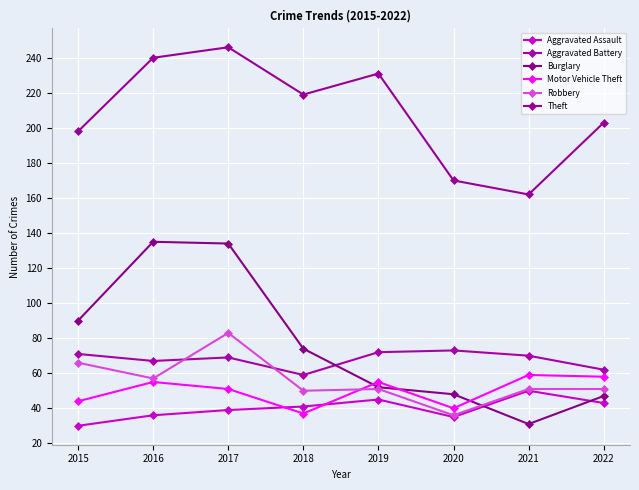

How many distinct data groups are displayed?

6